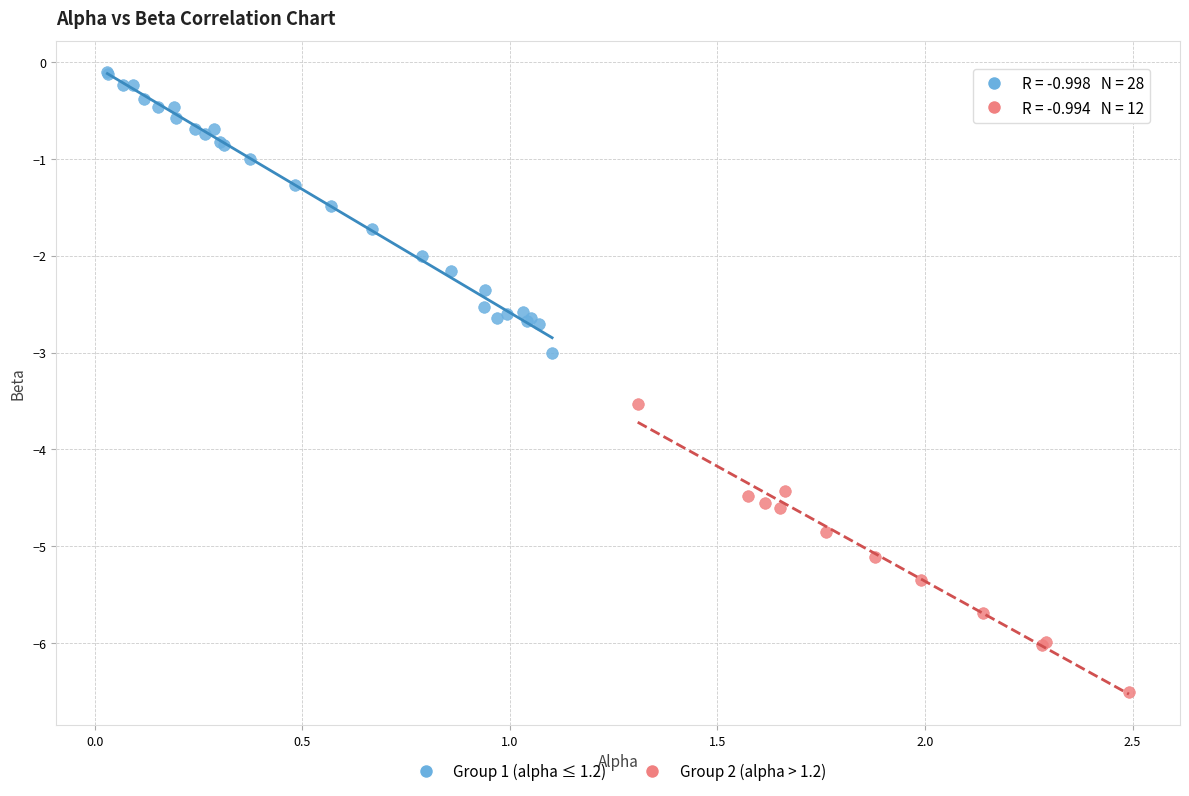

Which series reaches the minimum Y coordinate?

Group 2 (alpha > 1.2)